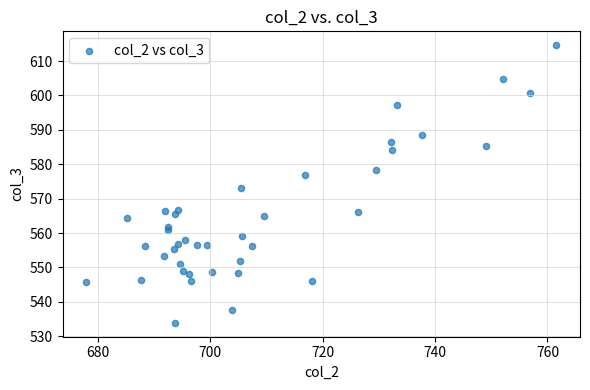

What Y value in the scatter plot is closest to 574?

573.0